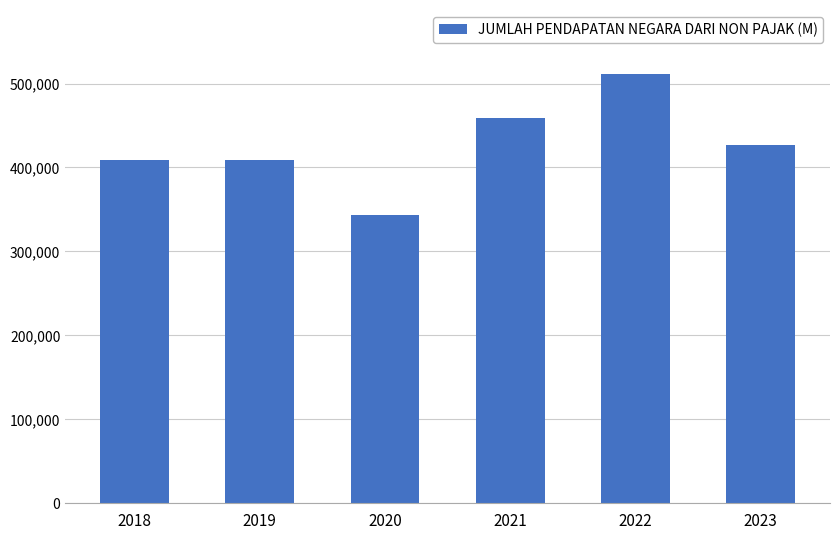

What is the value of the 1st bar from the left?

409320.2